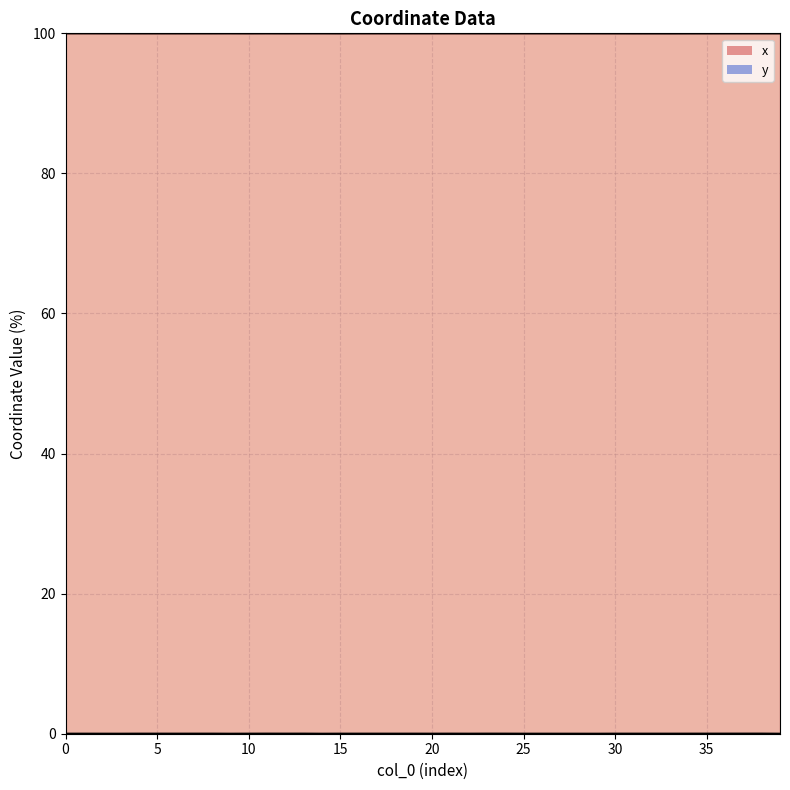

At which label does x reach its minimum?

33